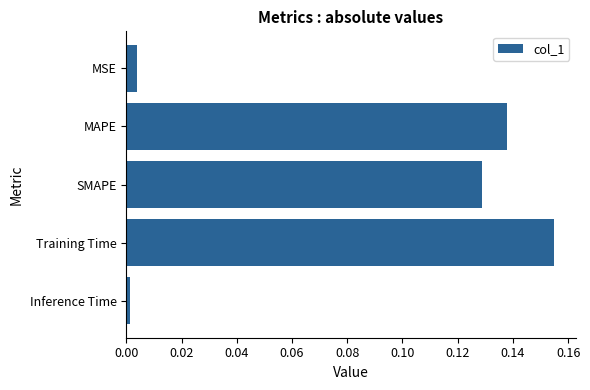

The chart shows a value of 0.0 at MSE. True or false?

True